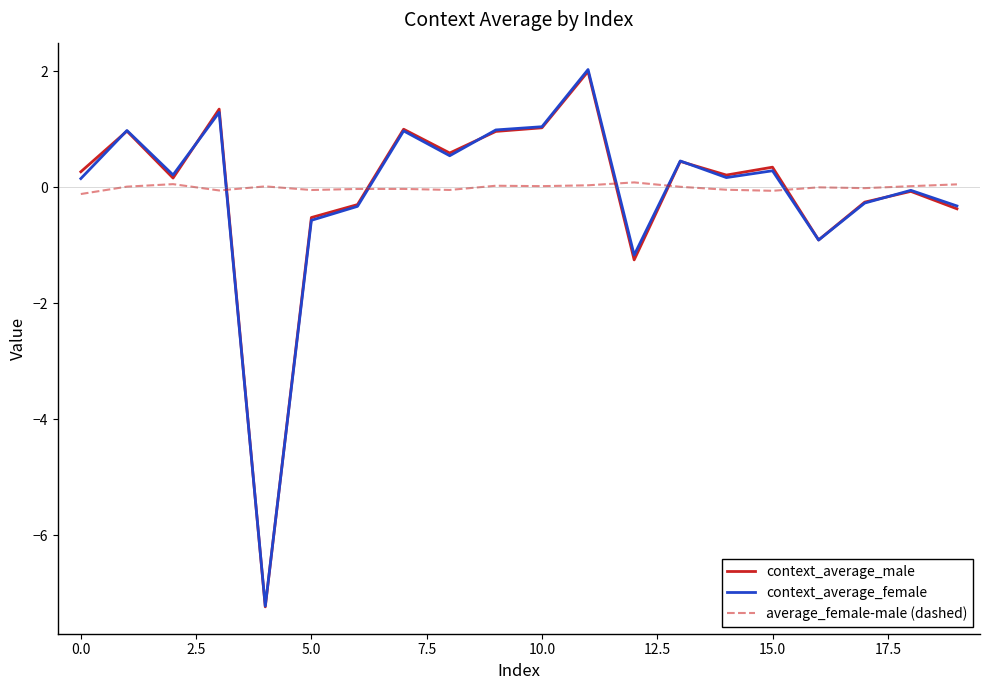

Which series has the largest range (max minus min)?

context_average_female